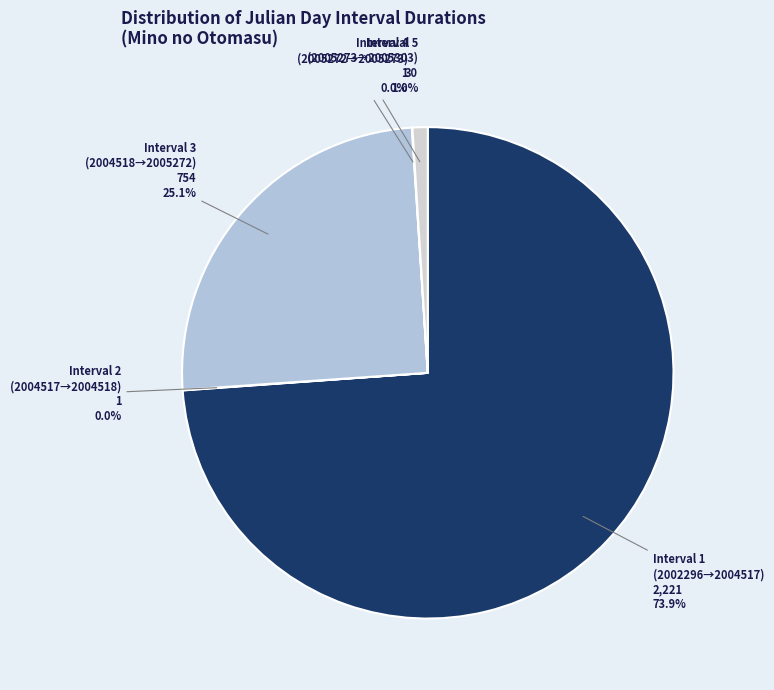

Which slice is the largest?

Interval 1 (2002296→2004517)